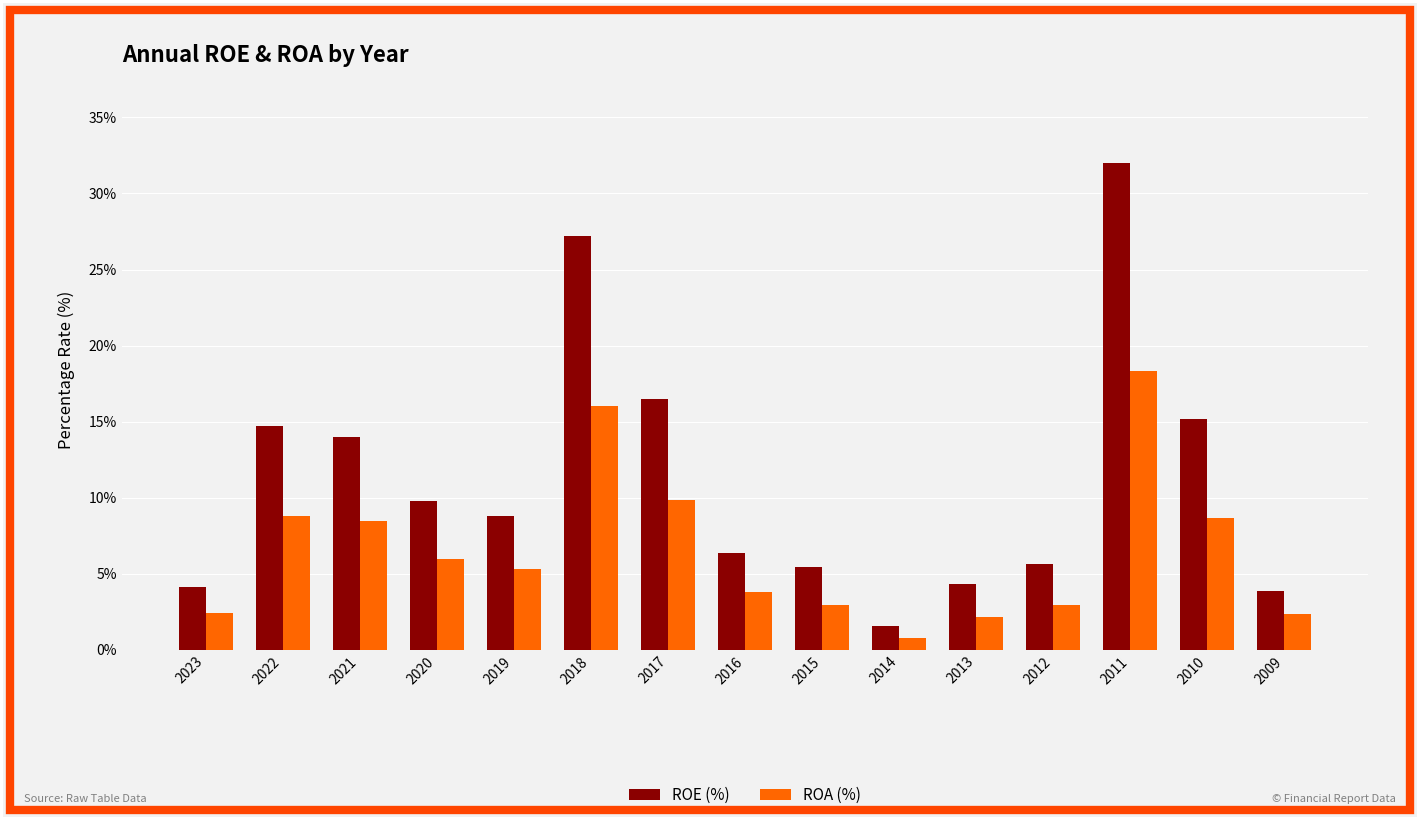

What is the difference between the ROE (%) values at 2021 and 2022?

0.7